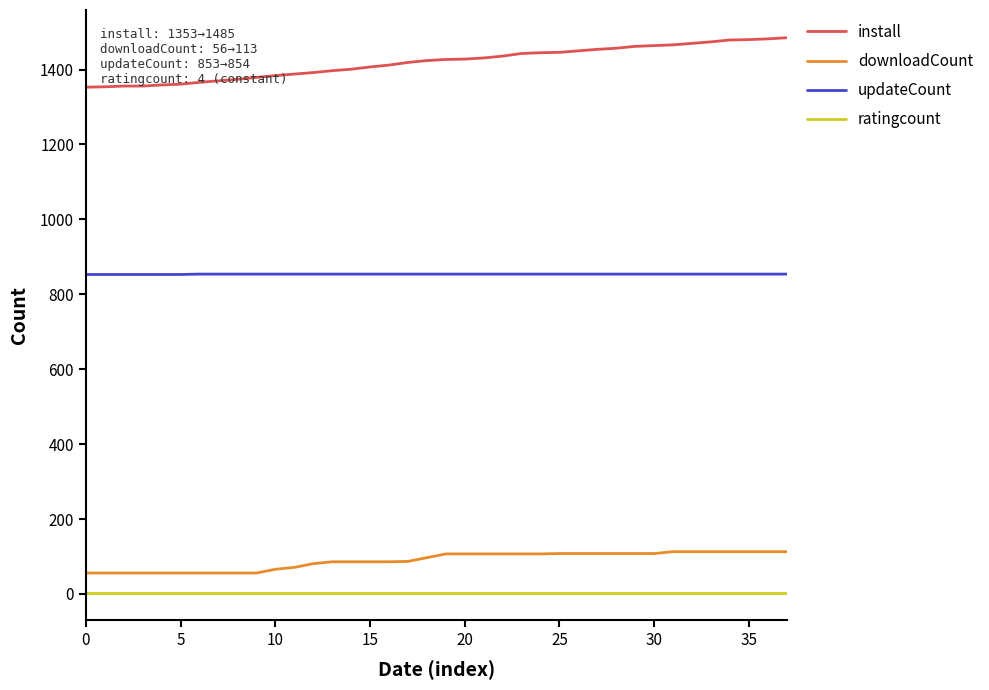

True or false: install and ratingcount intersect in this chart.

False